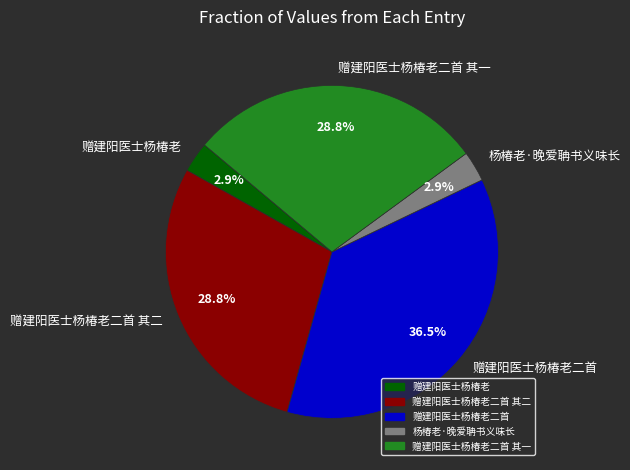

Combined, what portion of the pie is 赠建阳医士杨椿老二首 and 赠建阳医士杨椿老?

39.4%